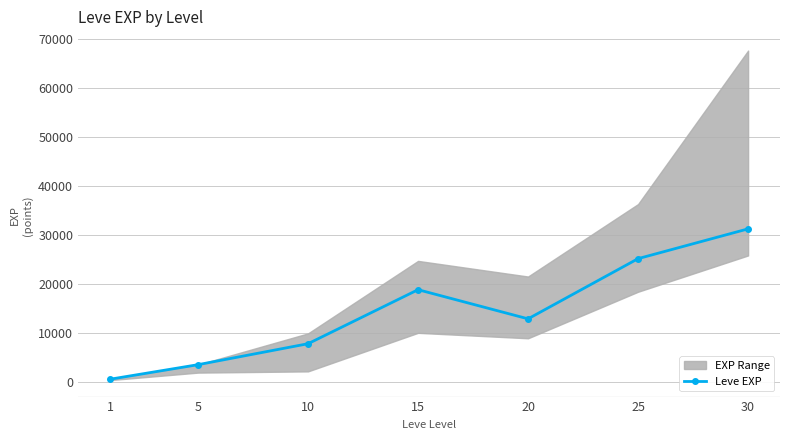

What is the value of the 6th point from the left?

25250